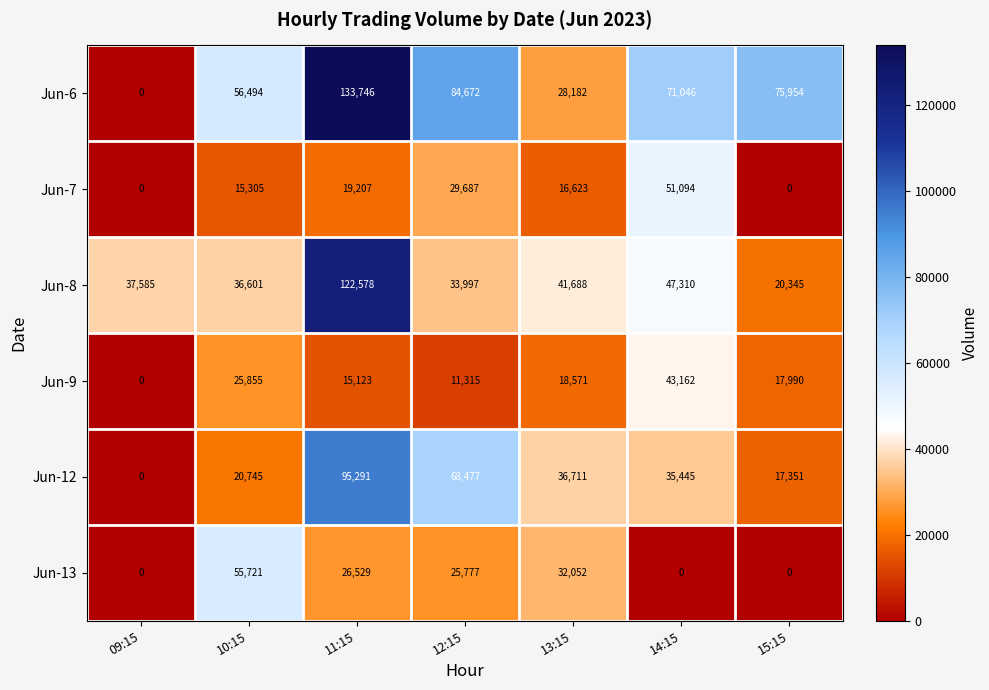

What is the total value across all series at 10:15?

210721